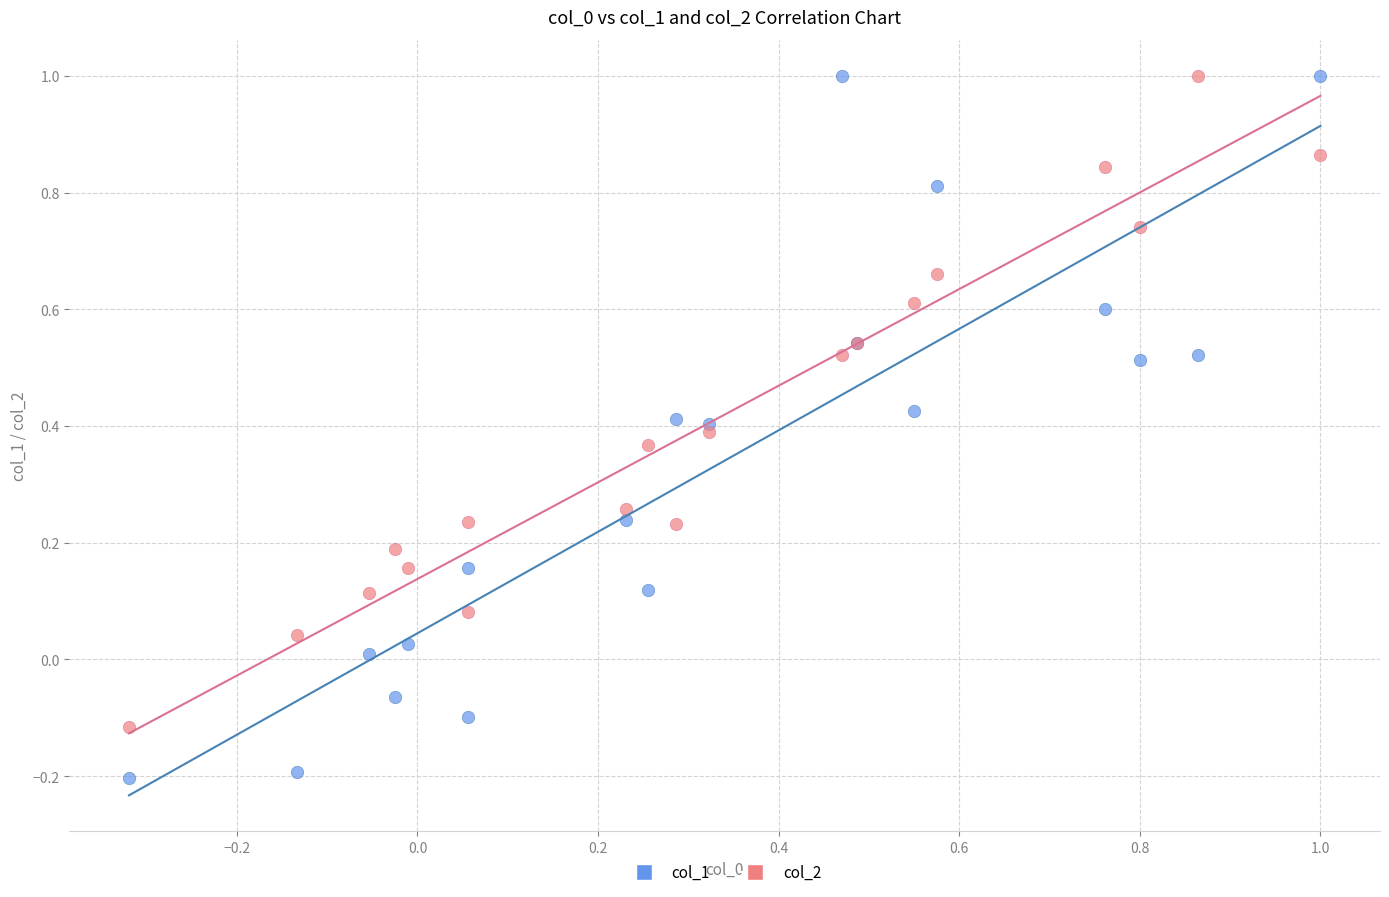

What is the X range (max minus min) for the scatter plot?

1.3